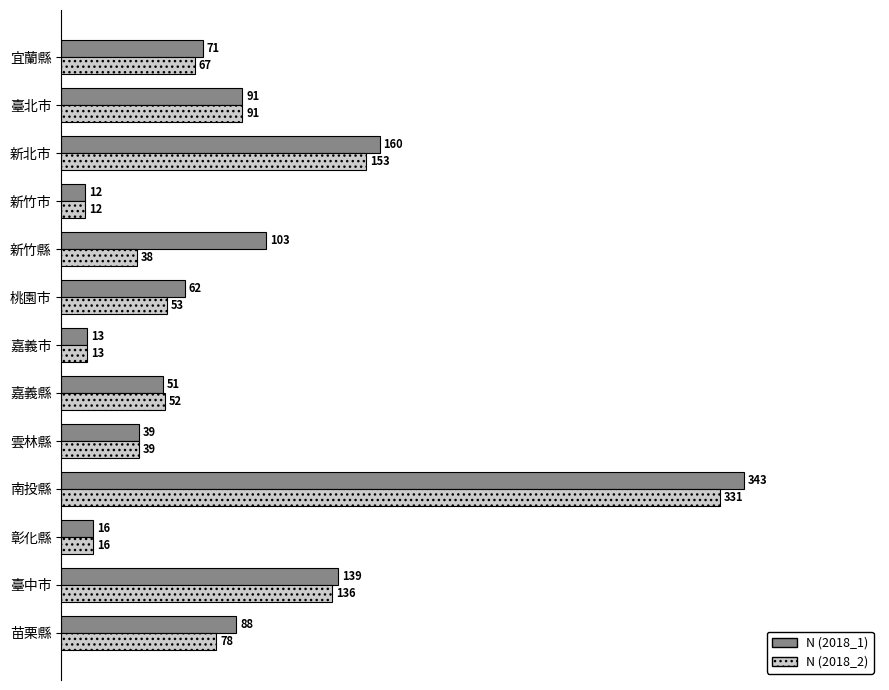

At which category is the sum across all series the highest?

南投縣